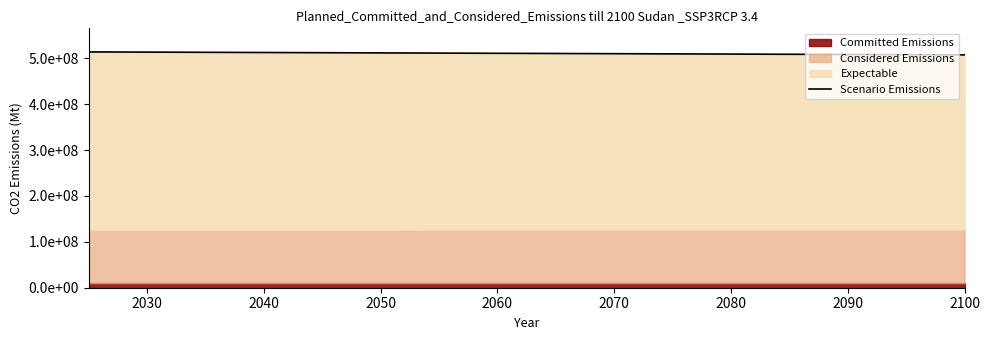

The value at 2100 is 908933649.9. True or false?

False